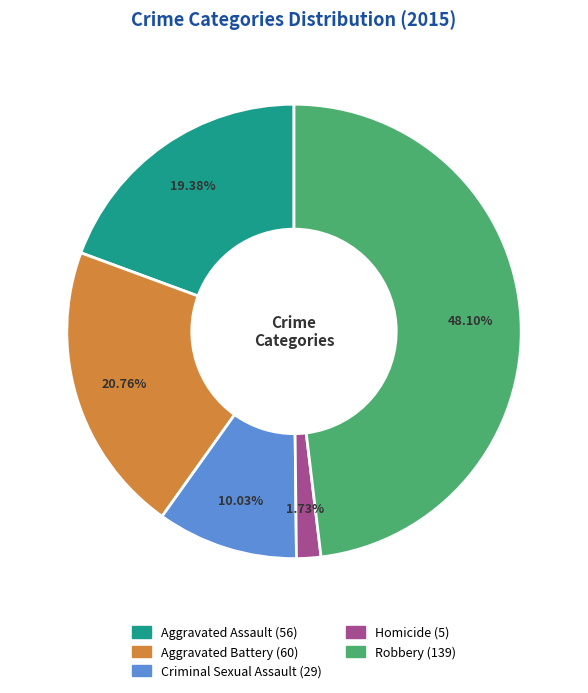

Is there a majority slice in this chart?

No